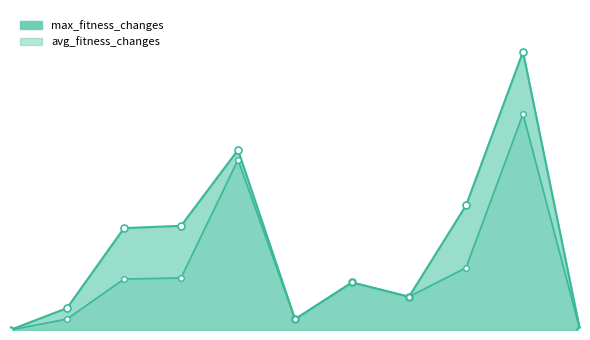

True or false: max_fitness_changes has a value of 0.6 at 6.

False